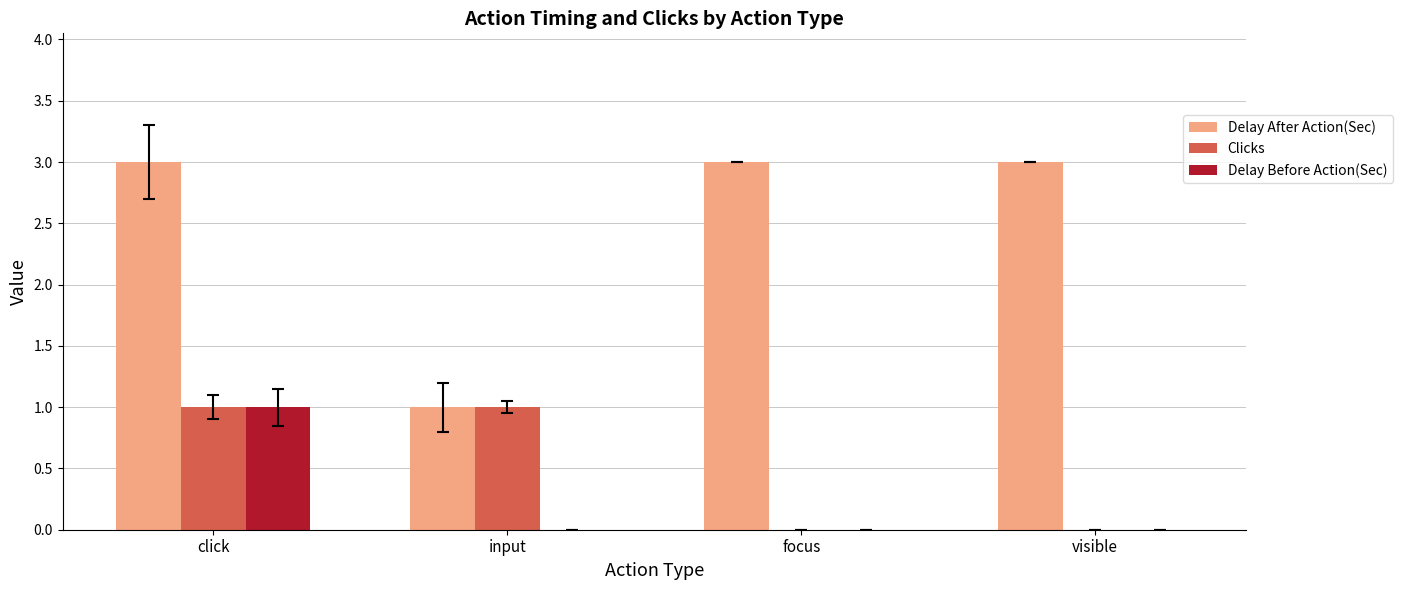

What is the greatest value displayed?

3